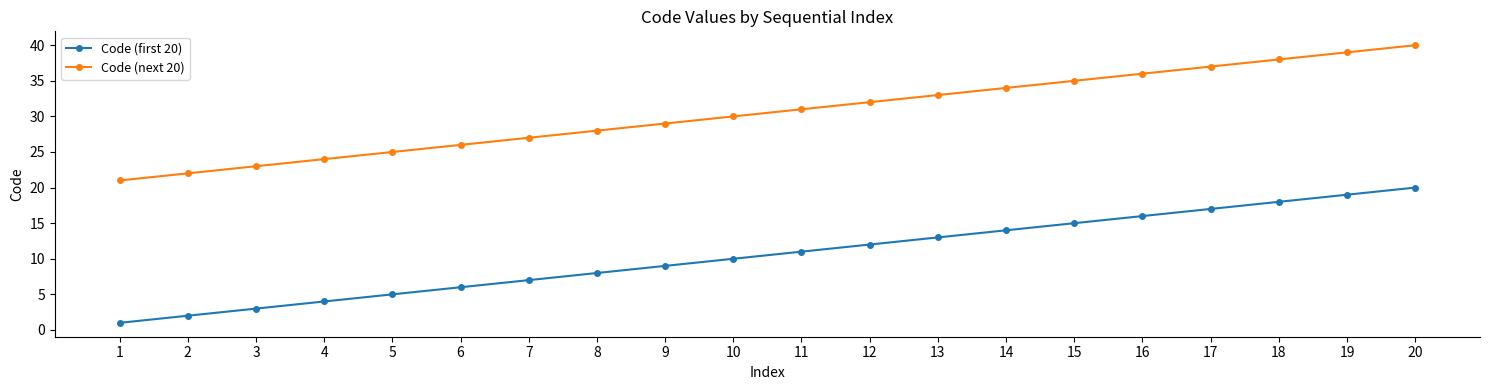

Which label corresponds to the largest value in the chart?

20